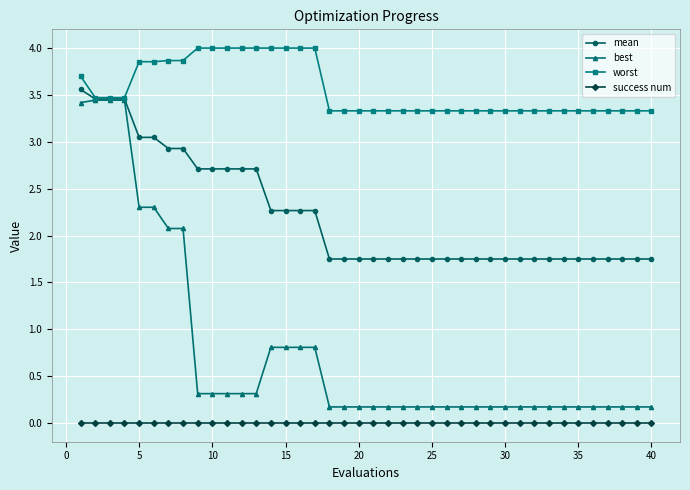

Does the chart have visible grid lines?

Yes